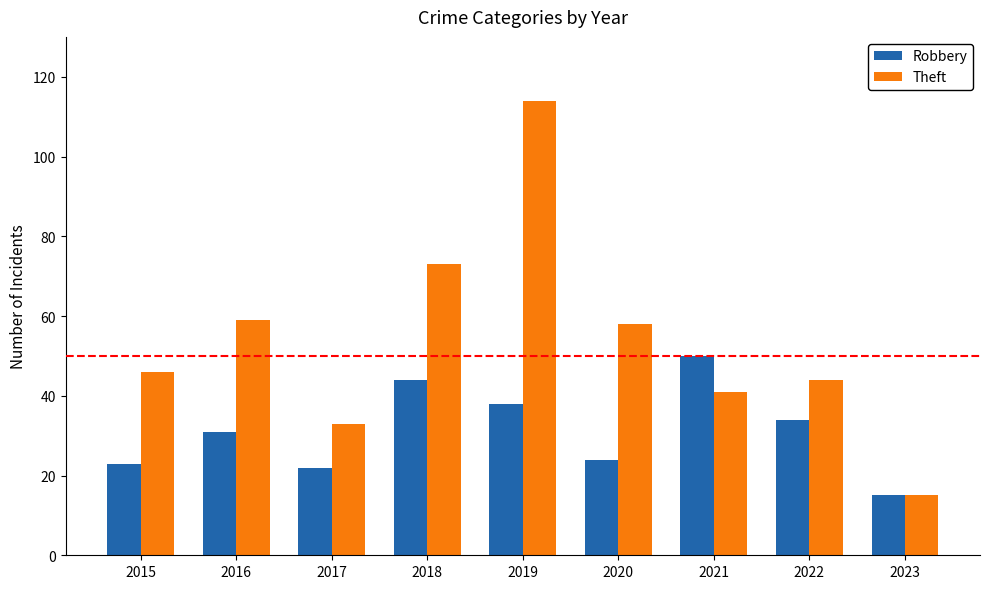

What is the total value across all series at 2021?

91